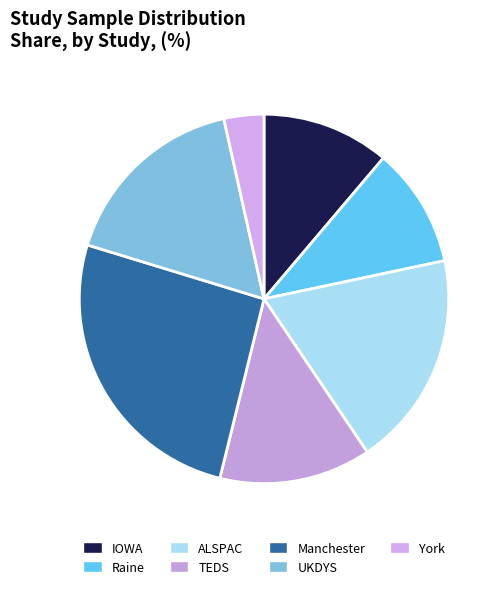

To the nearest percent, what is the difference between the largest and smallest slice percentages?

22%